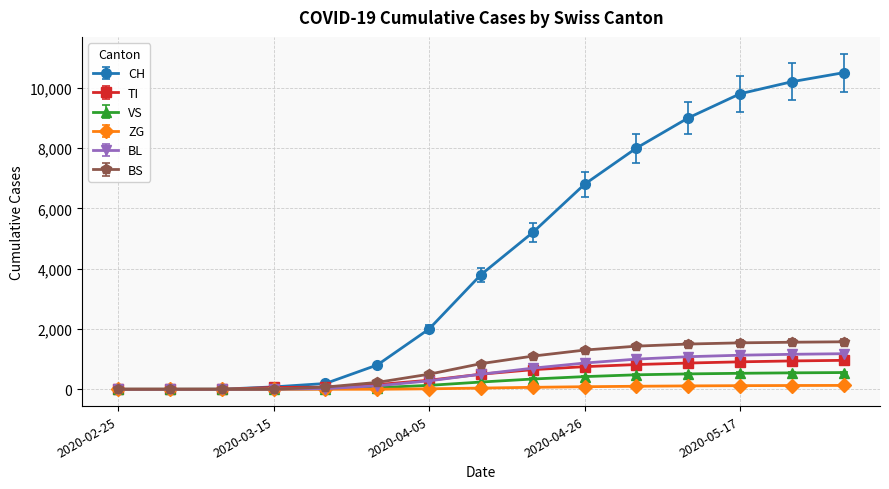

Which series has the largest total across all categories?

CH